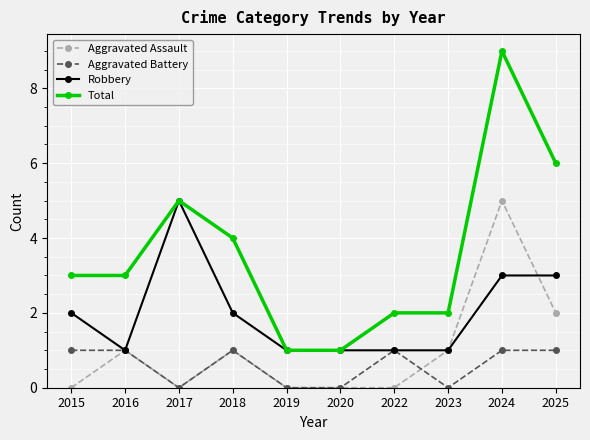

How many categories are shown in the chart?

10